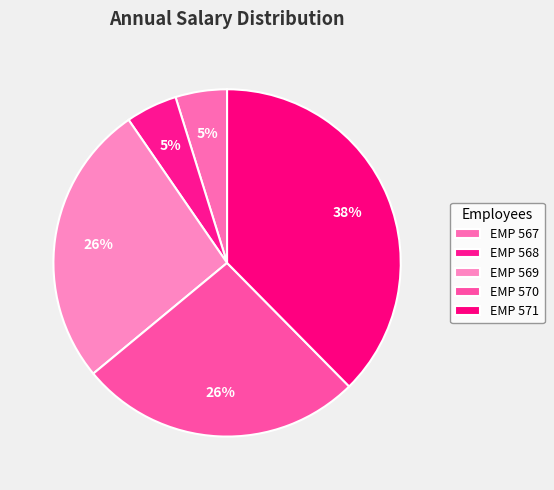

To the nearest percent, what is the difference between the EMP 568 and EMP 570 slice percentages?

22%